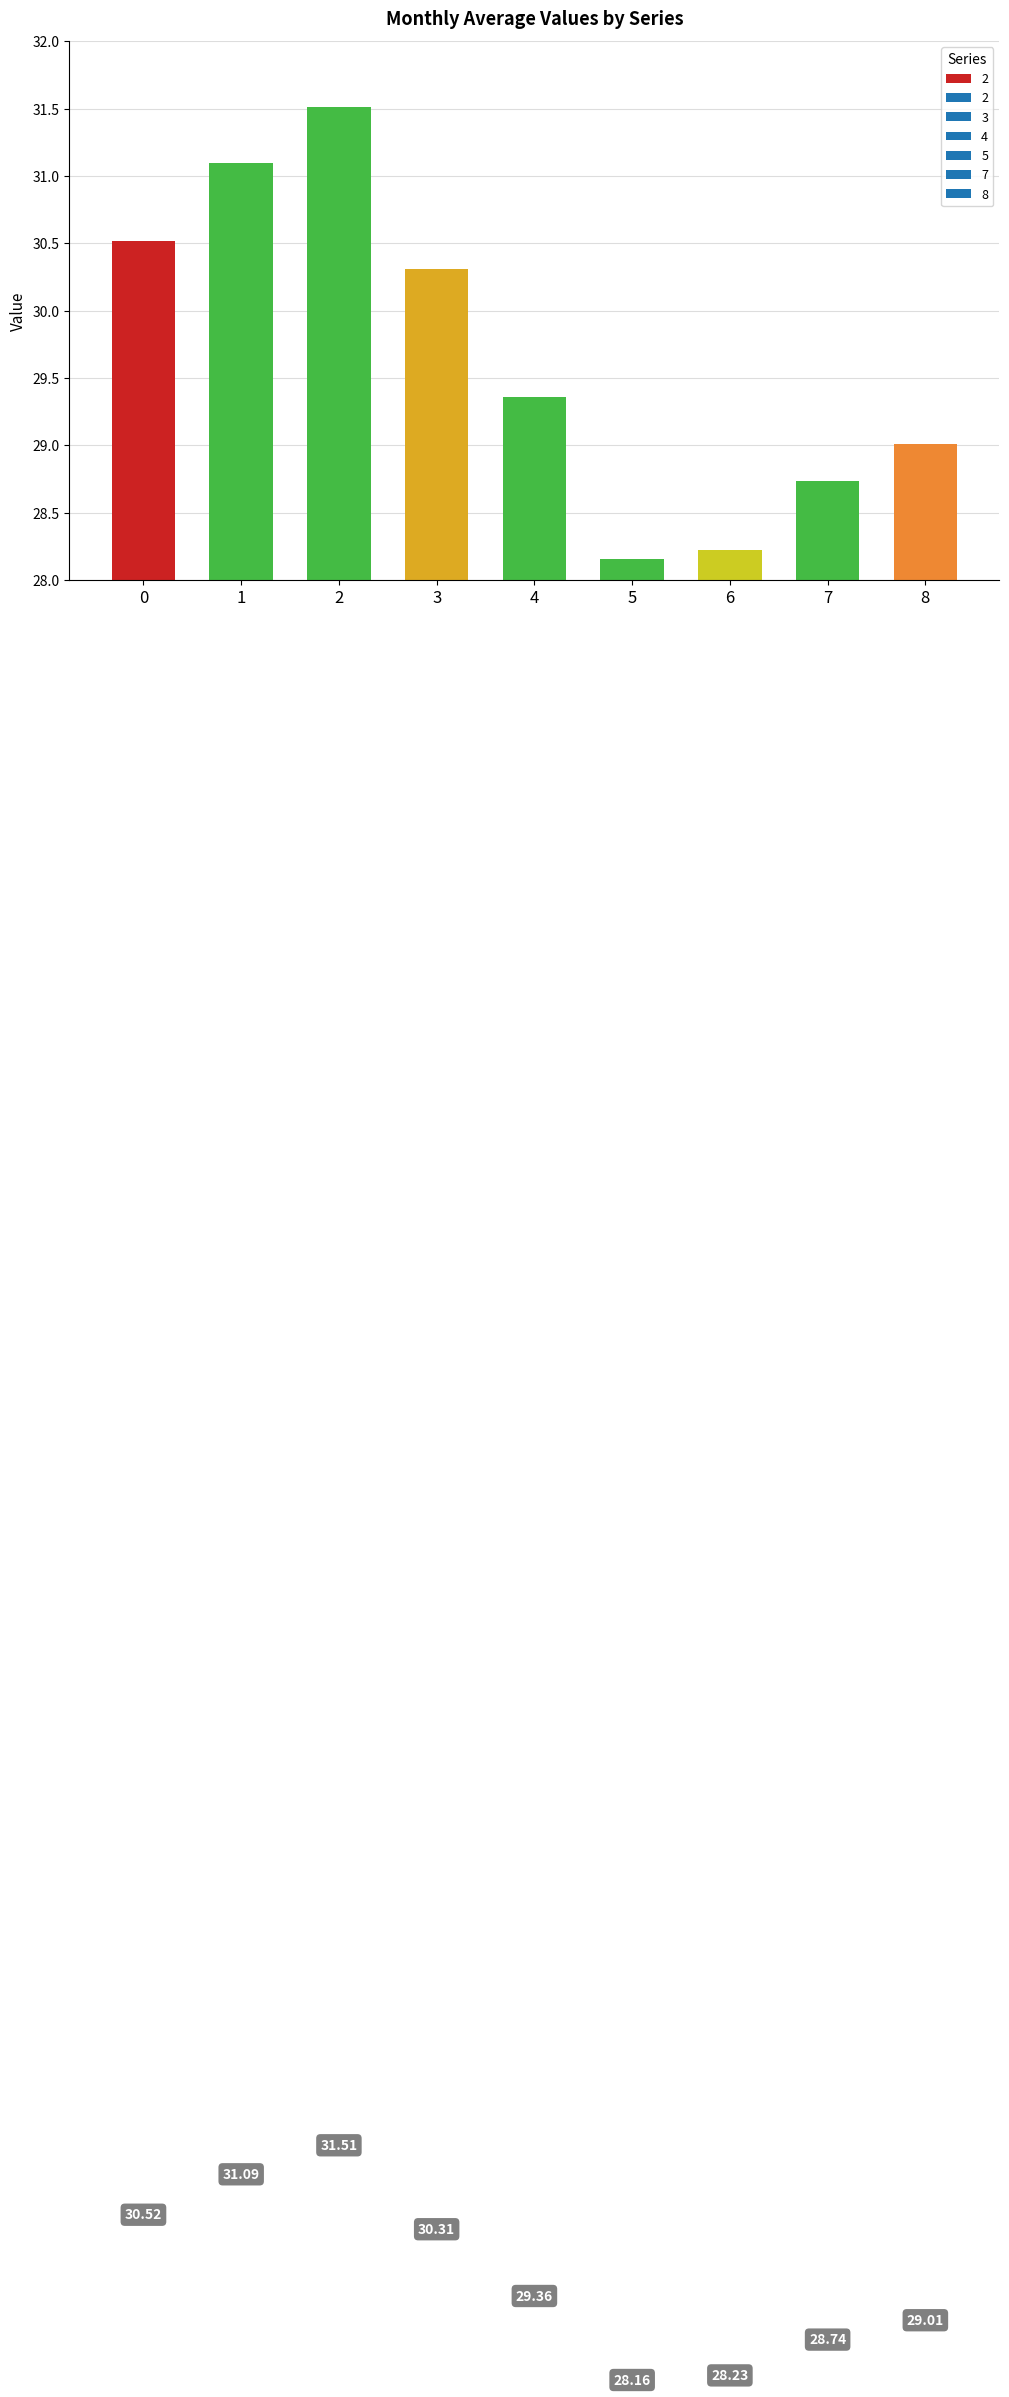

What is the difference between the values at 3 and 7?

1.6